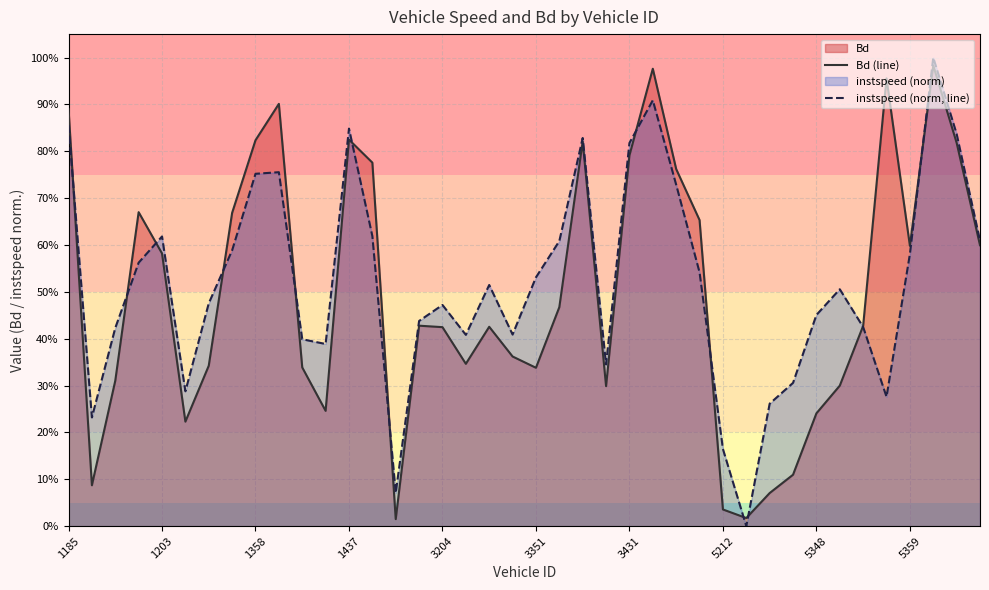

Between which two adjacent categories do Bd (line) and instspeed (norm, line) first intersect?

1185 and 1203